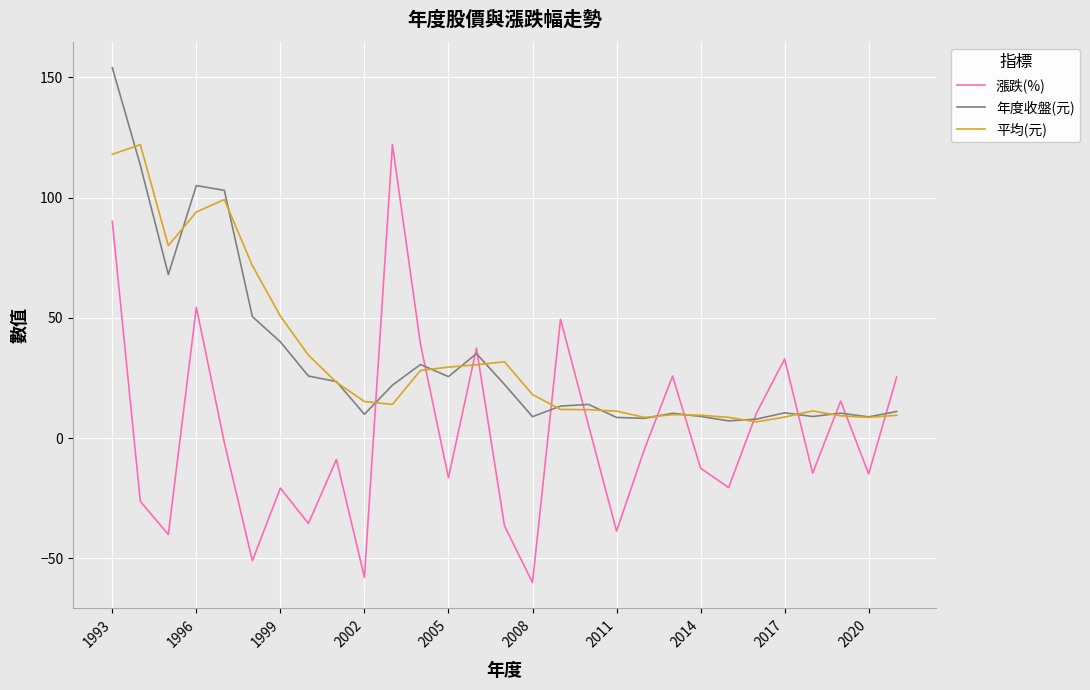

What is the highest value of the 年度收盤(元) series?

154.0